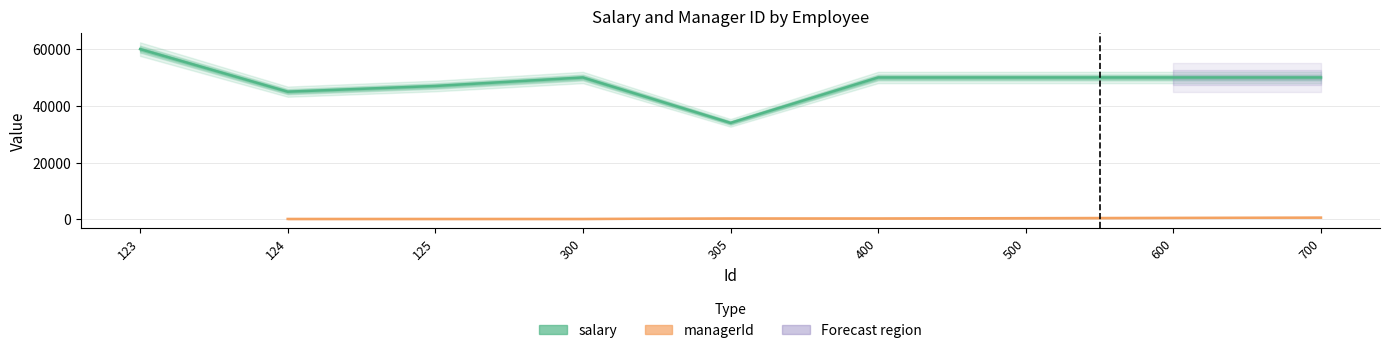

What is the change in value from 125 to 400?

+3000